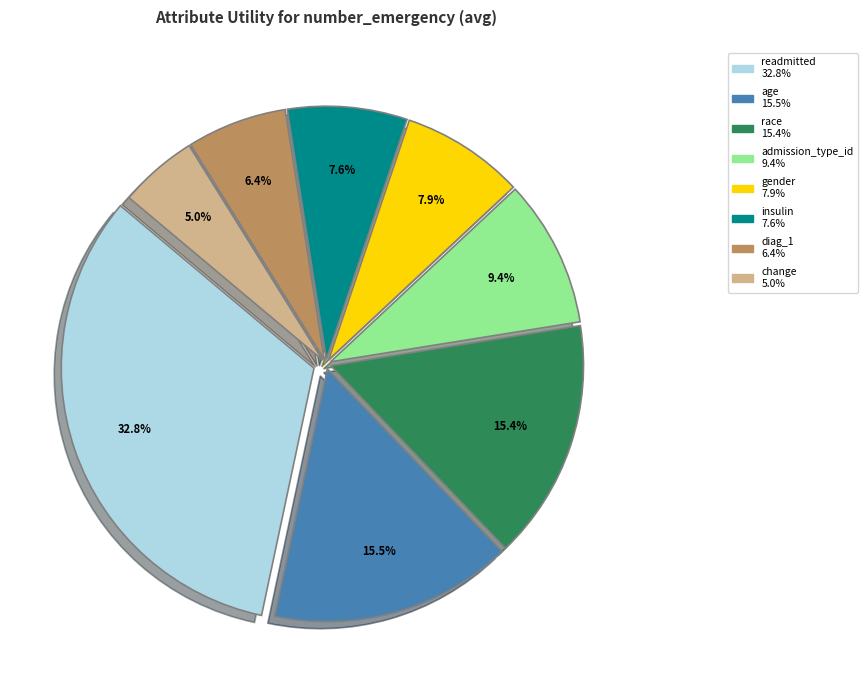

How many slices are in this pie chart?

8